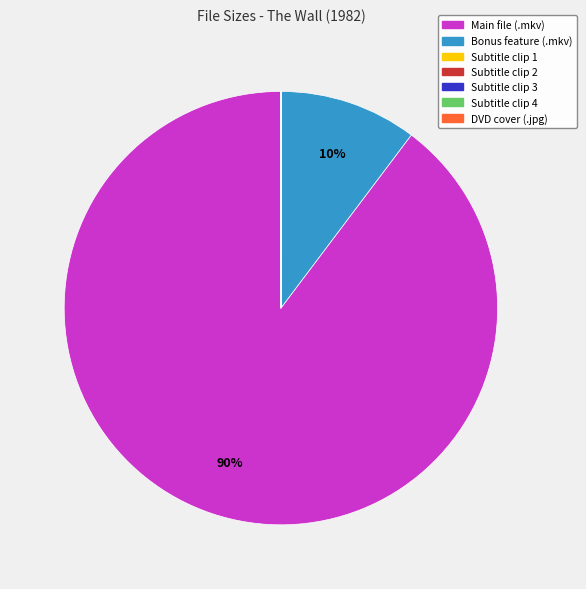

To the nearest percent, what is the difference between the largest and smallest slice percentages?

90%